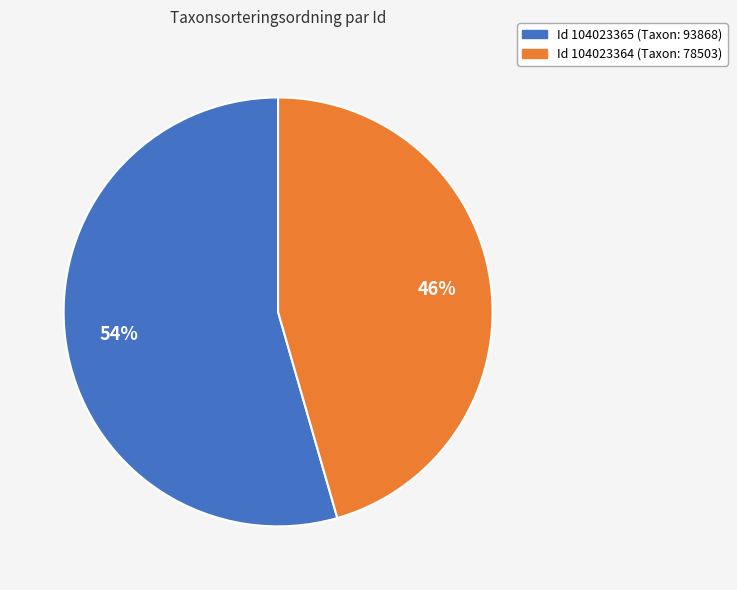

Does any single category account for the majority?

Yes